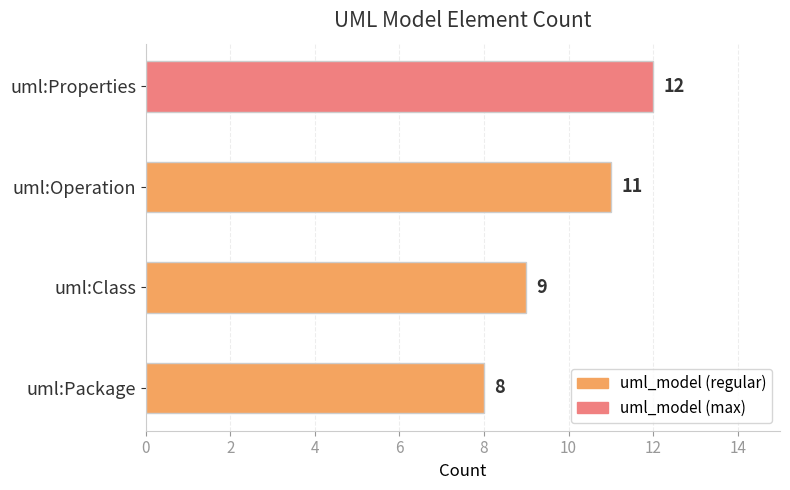

Reading top to bottom, what are all the values shown in this chart?

uml:Properties=12	uml:Operation=11	uml:Class=9	uml:Package=8